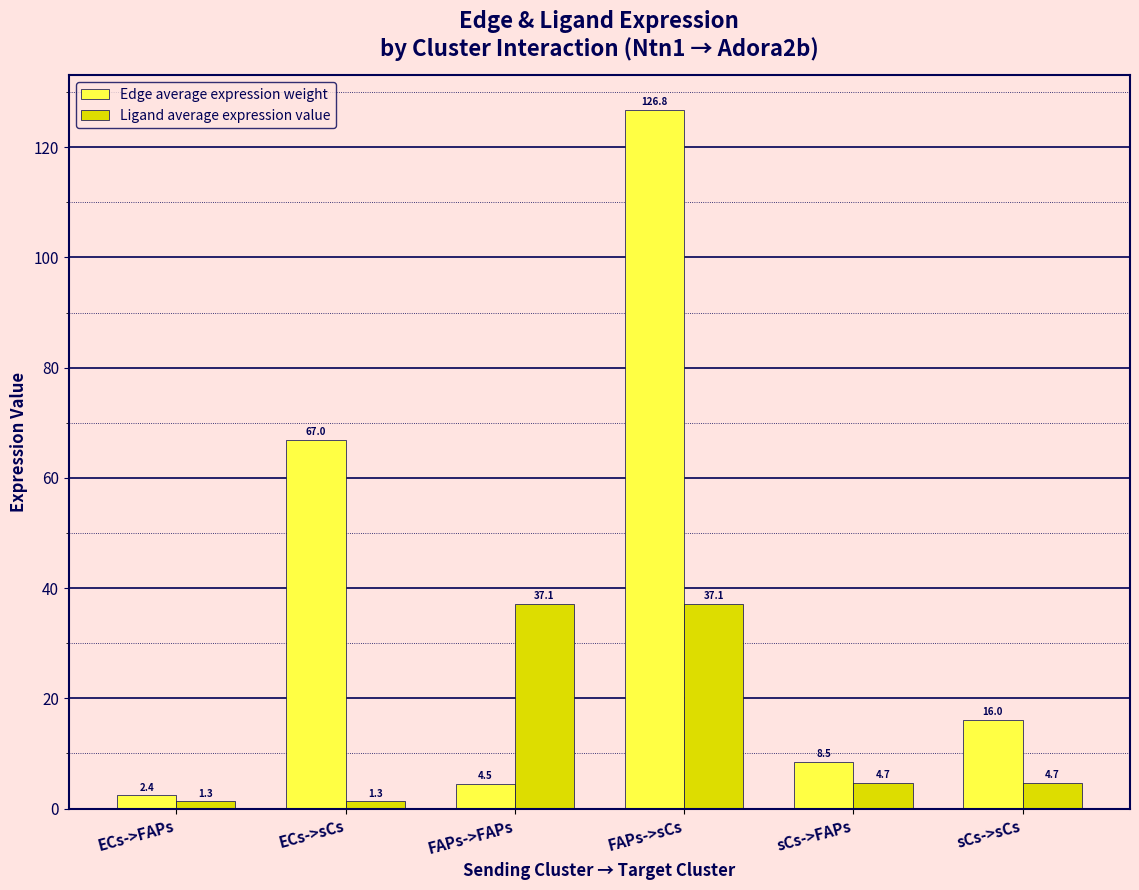

Rank the series at sCs->FAPs from lowest to highest value.

Ligand average expression value, Edge average expression weight